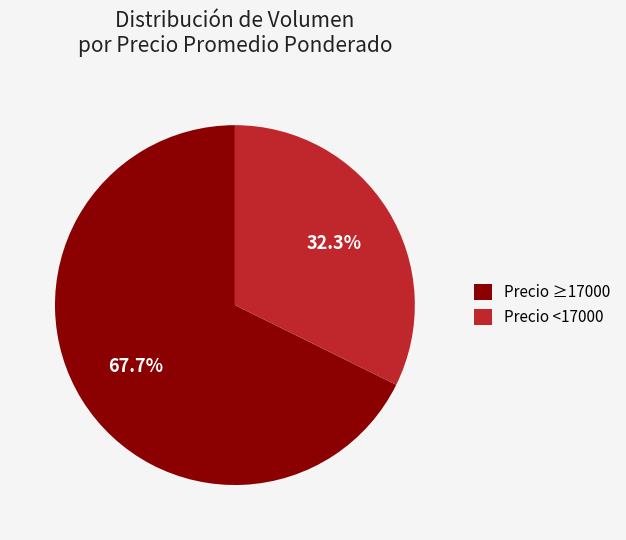

What is the smallest slice in the pie chart?

Precio <17000